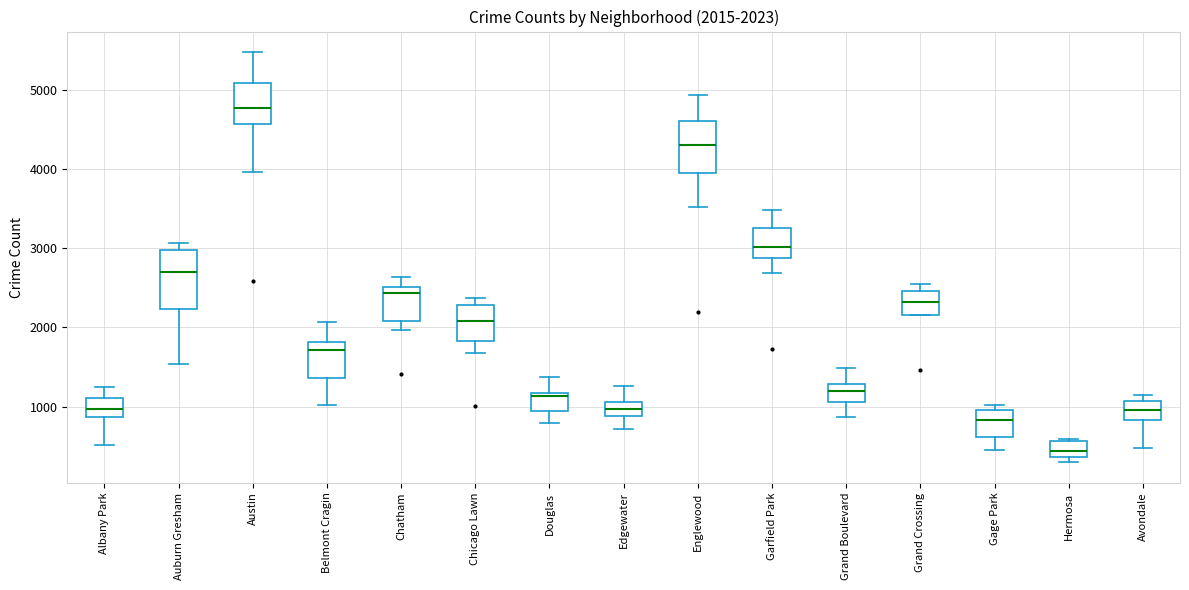

Which box's median line is the lowest?

Hermosa